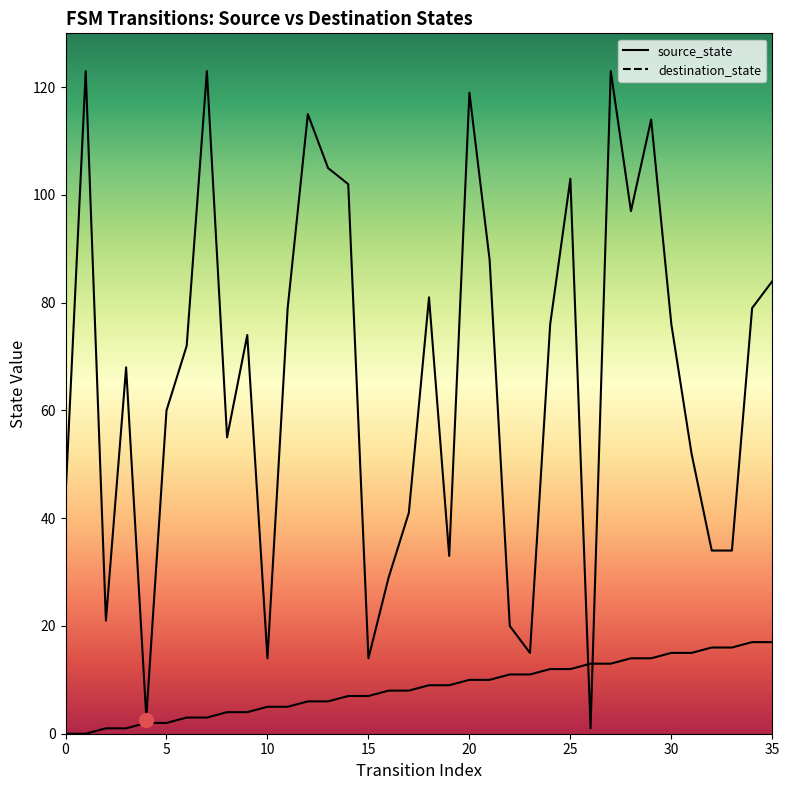

Which category has the highest value in the destination_state series?

1